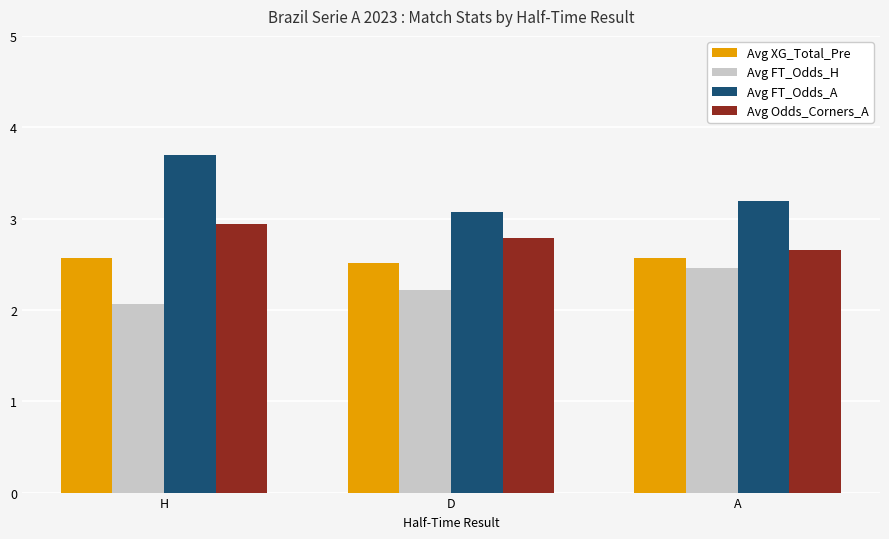

True or false: Avg FT_Odds_A has a value of 1.9 at H.

False